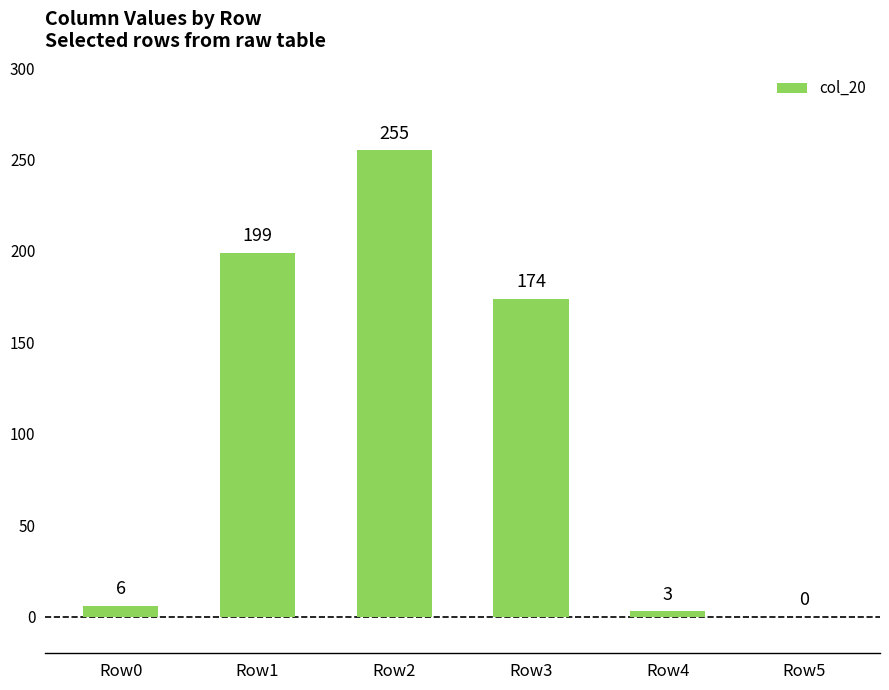

What is the sum of all values?

637